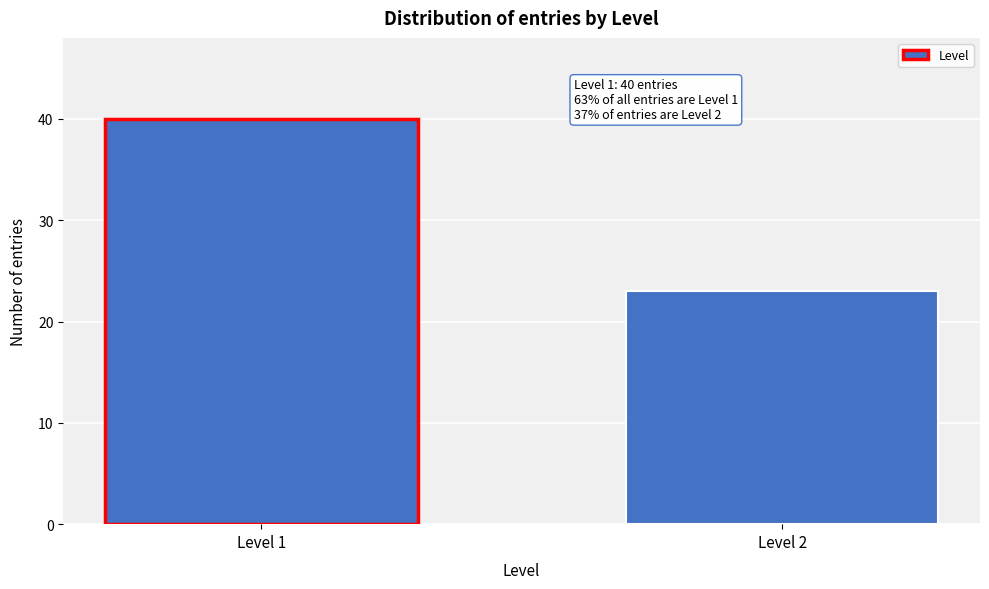

Reading right to left, what are all the values shown in this chart?

23	40